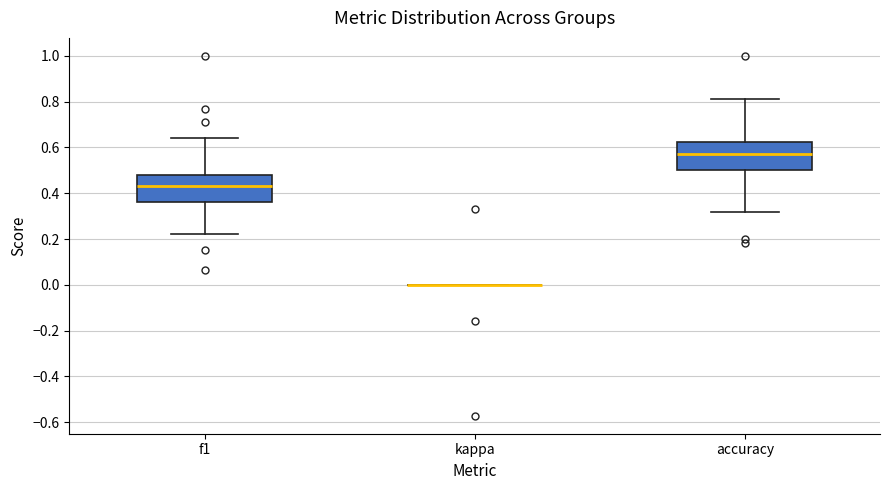

Reading left to right, transcribe this box plot: for each box, give where its median line is, the range the box spans, and where its two whiskers end, as read against the y-axis. The values are not printed on the chart, so give them approximately, as read against the axis.

f1: median 0.44, box 0.36 to 0.48, whiskers 0.22 to 0.64
kappa: box collapsed to a line at 0.00, whiskers 0.00 to 0.00
accuracy: median 0.58, box 0.50 to 0.62, whiskers 0.32 to 0.82